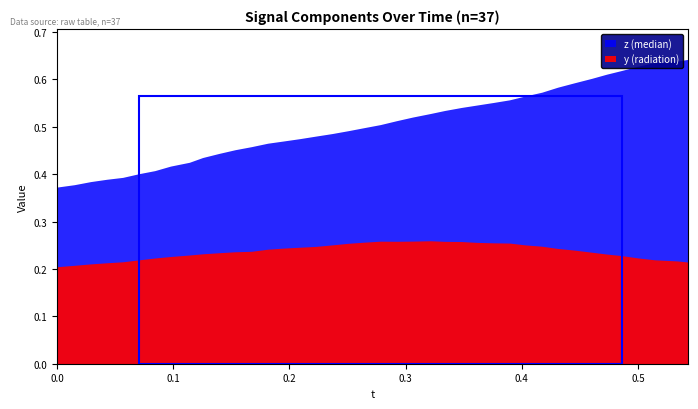

What is the difference between the maximum and minimum values in the y series?

0.1